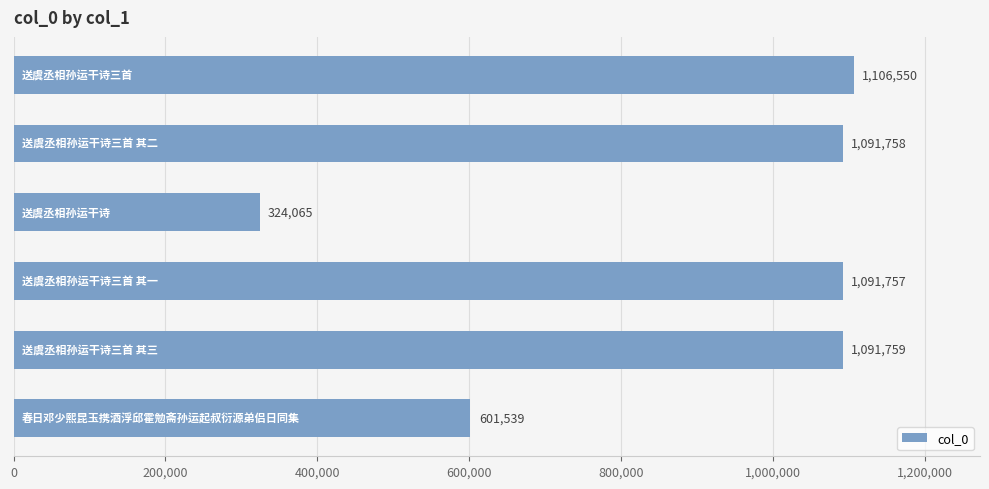

What is the difference between the maximum and second lowest values?

505011